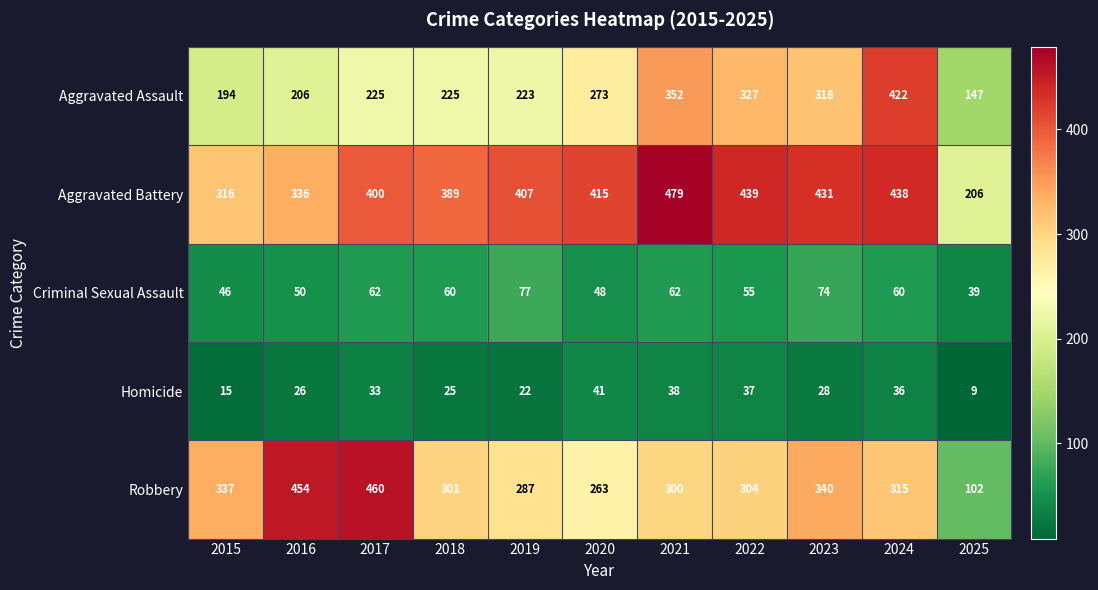

What is the sum of all Criminal Sexual Assault values?

633